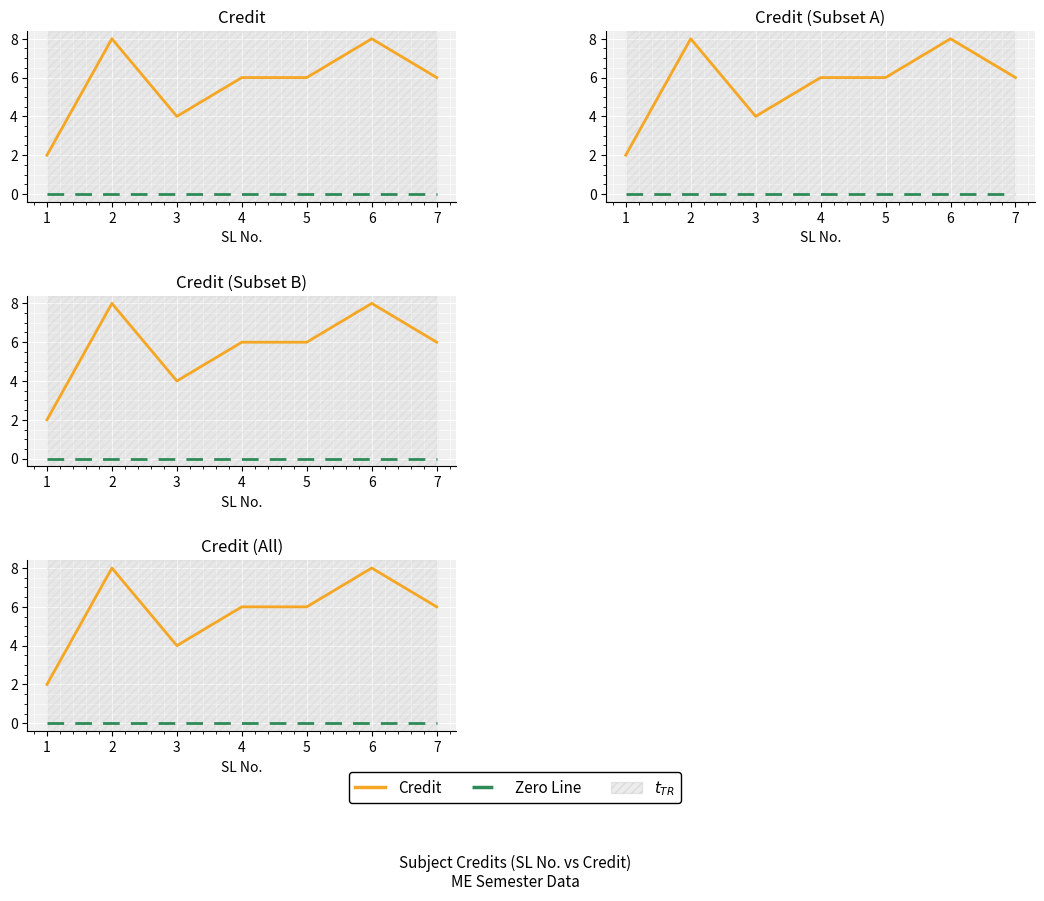

At how many categories does at least one series exceed 3?

6